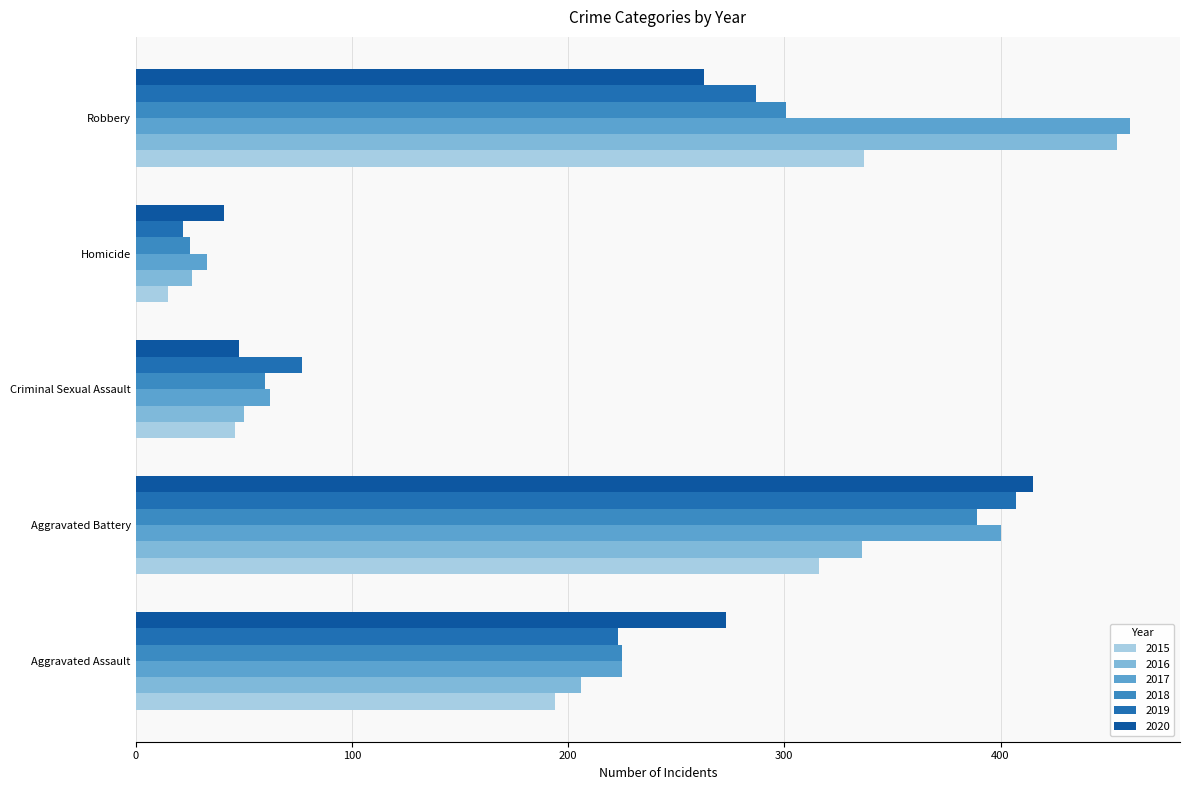

What is the sum of all 2020 values?

1040